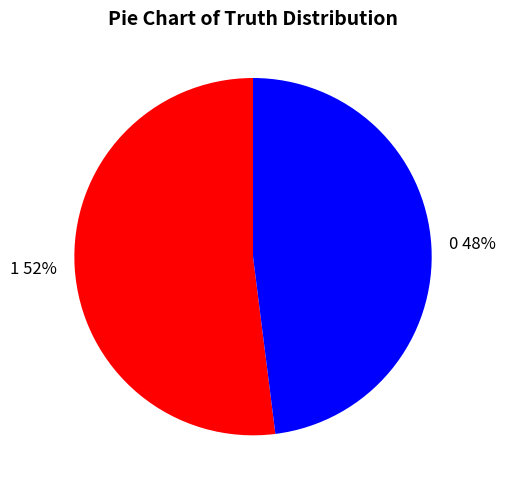

What is the ratio of the value at 0 to the value at 1?

0.9